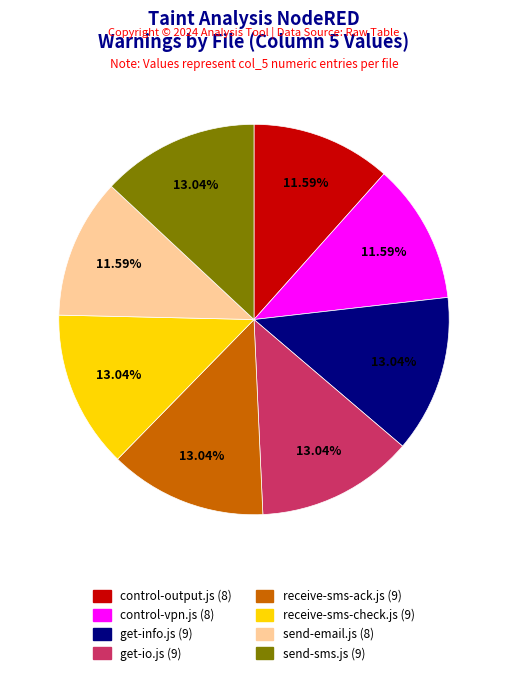

What is the ratio of the value at control-vpn.js to the value at control-output.js?

1.0